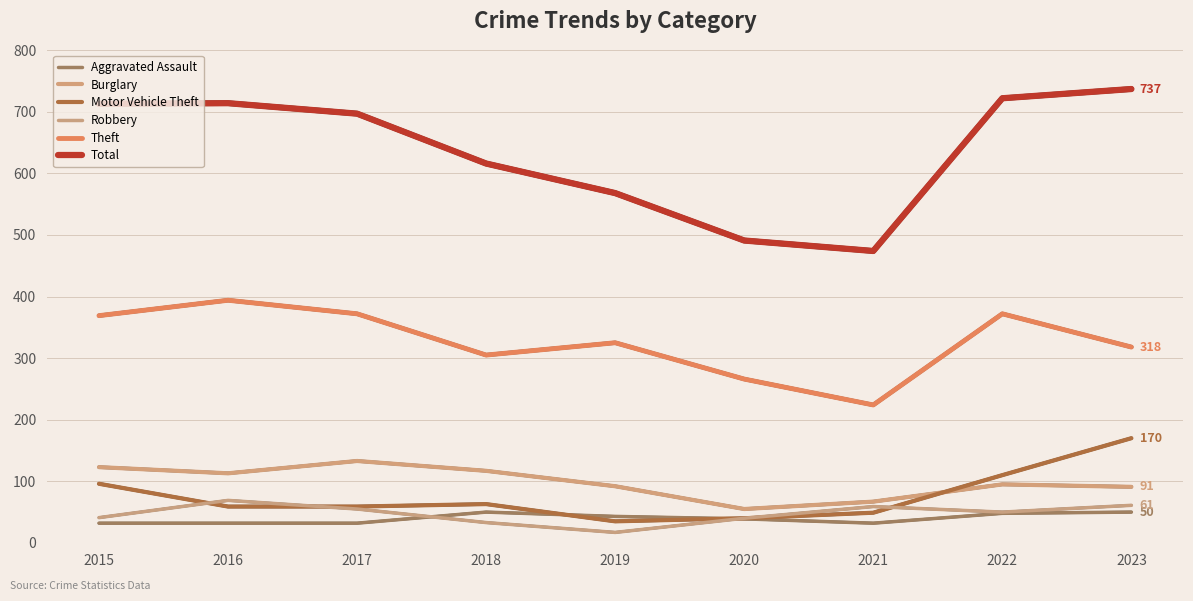

Which series changed the most between 2020 and 2022?

Total